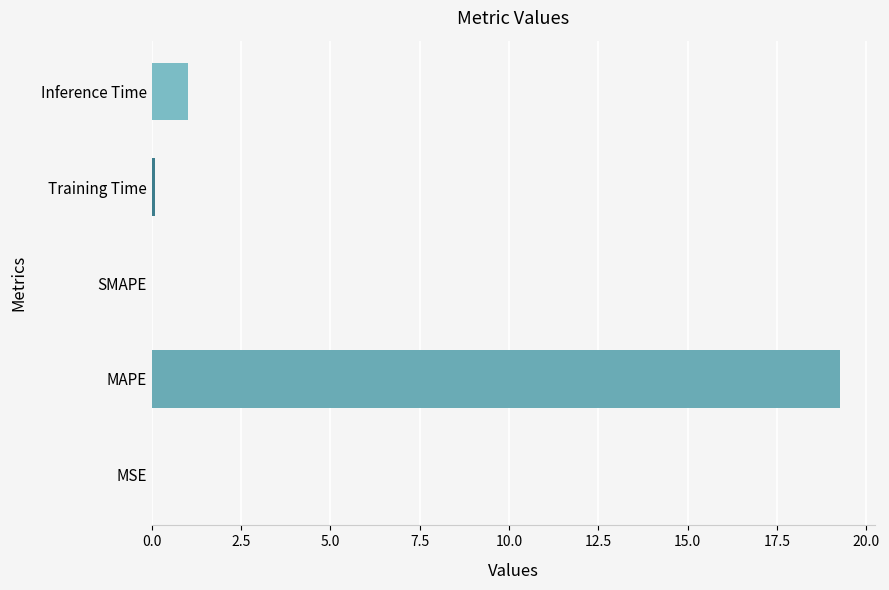

What is the average value?

4.1